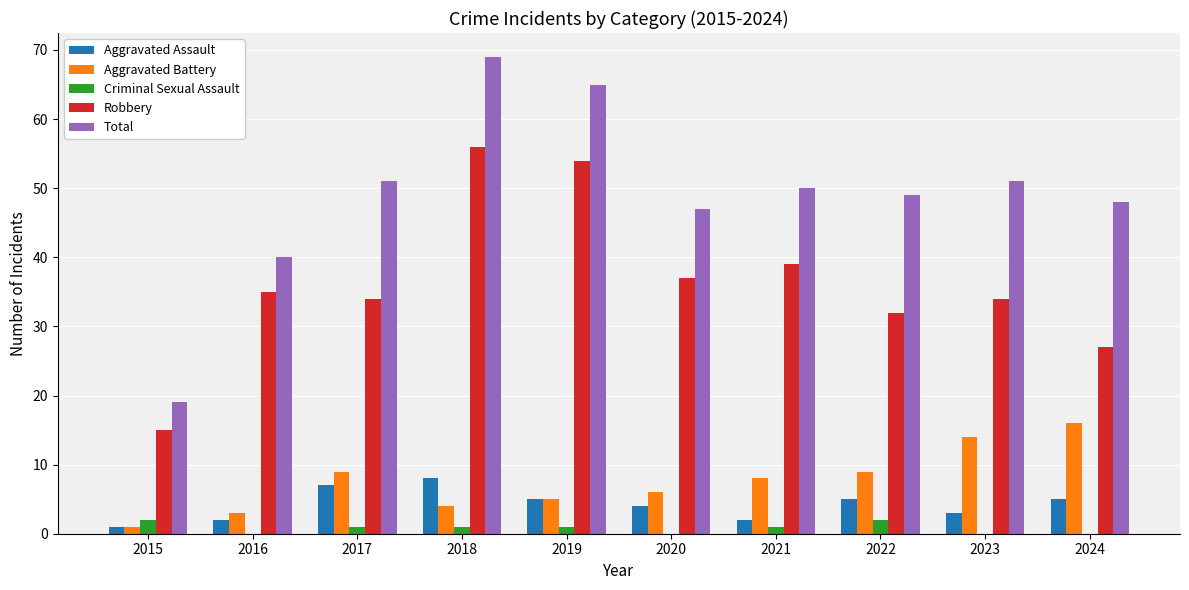

What is the sum of all Criminal Sexual Assault values?

8